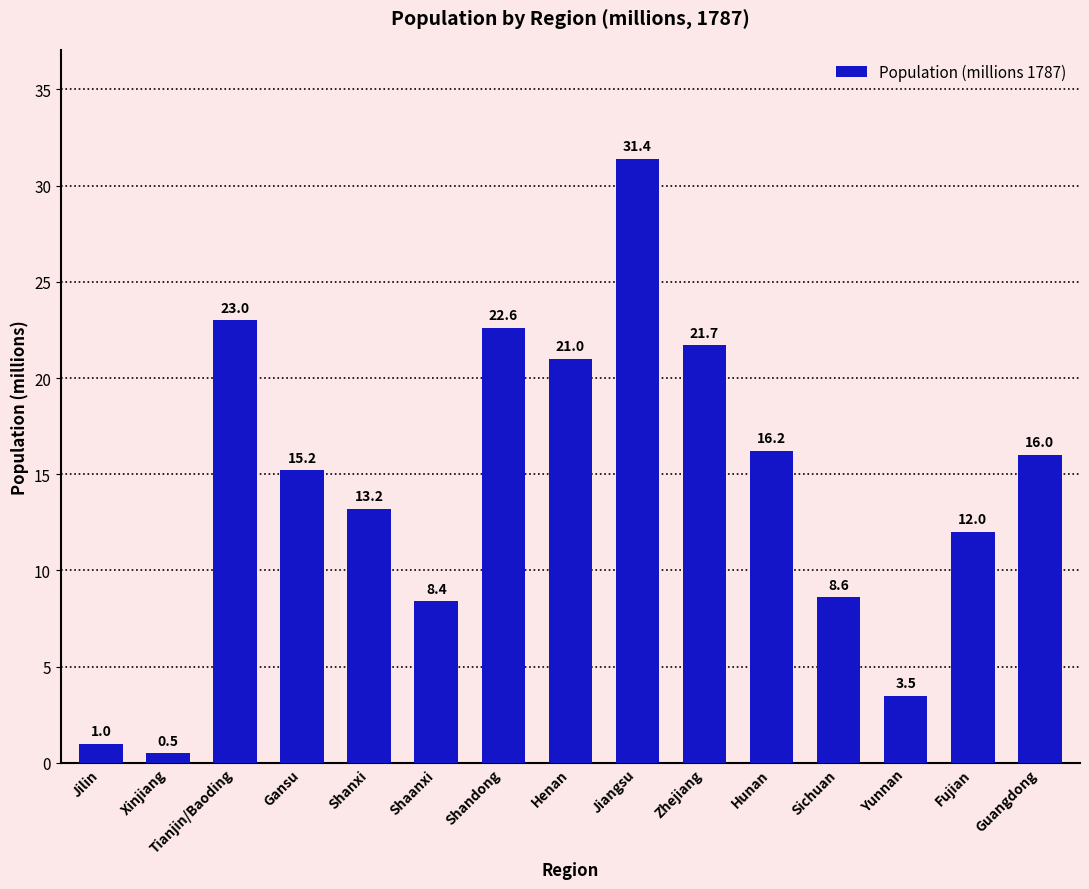

What is the value of the 8th bar from the left?

21.0